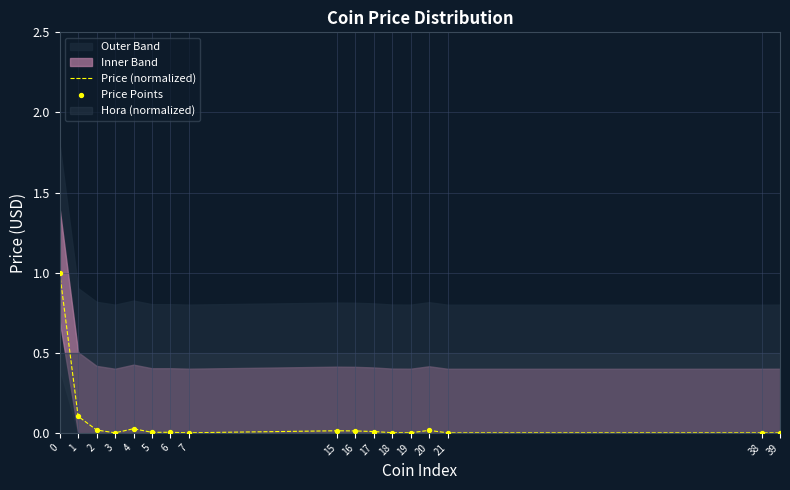

Is the value of Price (normalized) at 16 greater than the value of Price Points at 0?

No